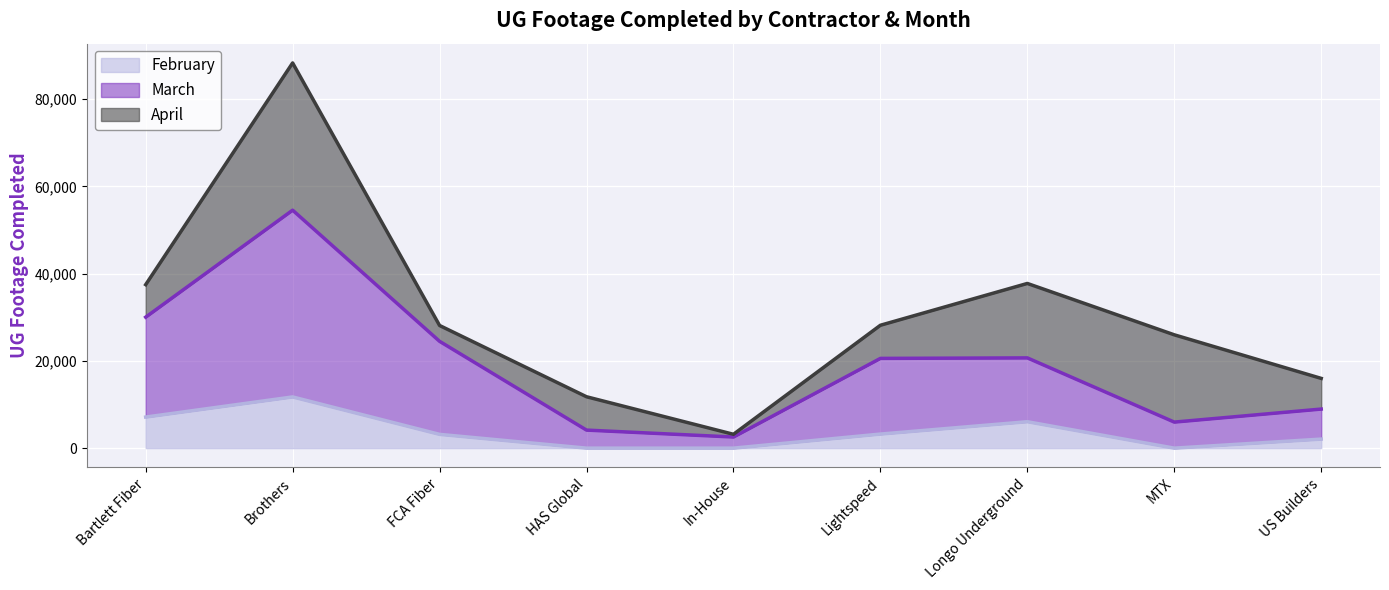

The February series shows 0 at In-House. True or false?

True